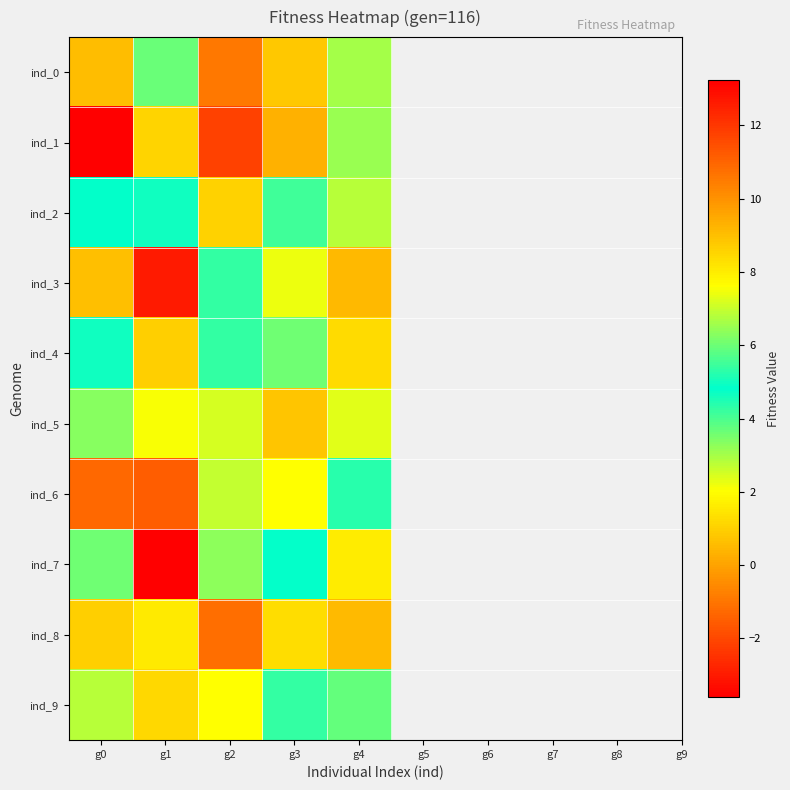

Reading right to left, what are all the values shown in this chart?

ind_0: g4=3.0	g3=8.8	g2=-0.9	g1=6.0	g0=0.6
ind_1: g4=6.5	g3=0.3	g2=11.8	g1=1.1	g0=-3.6
ind_2: g4=2.8	g3=5.5	g2=1.0	g1=5.0	g0=4.8
ind_3: g4=9.1	g3=2.2	g2=4.3	g1=12.6	g0=9.0
ind_4: g4=1.2	g3=3.6	g2=4.2	g1=0.9	g0=5.0
ind_5: g4=7.3	g3=0.7	g2=2.5	g1=2.1	g0=3.3
ind_6: g4=4.4	g3=7.6	g2=7.0	g1=-1.5	g0=10.9
ind_7: g4=8.0	g3=4.8	g2=3.3	g1=13.2	g0=6.1
ind_8: g4=0.5	g3=8.4	g2=-1.1	g1=1.5	g0=0.9
ind_9: g4=5.9	g3=5.3	g2=7.6	g1=1.2	g0=6.8